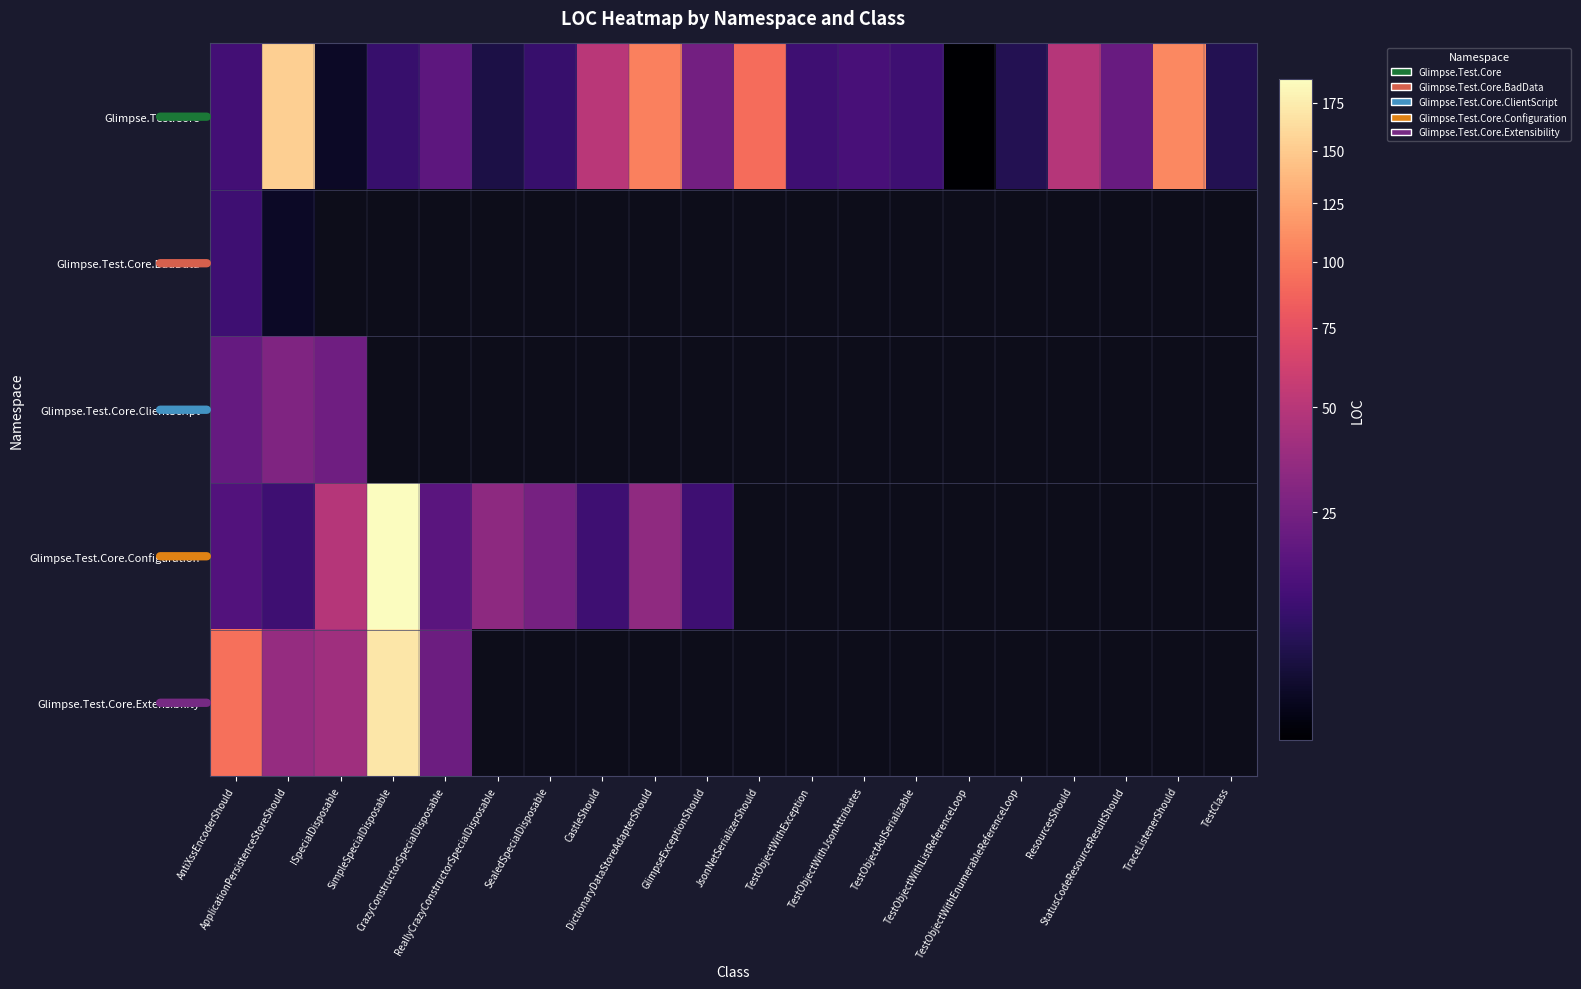

Is it true that Glimpse.Test.Core equals 7.0 at TestClass?

True